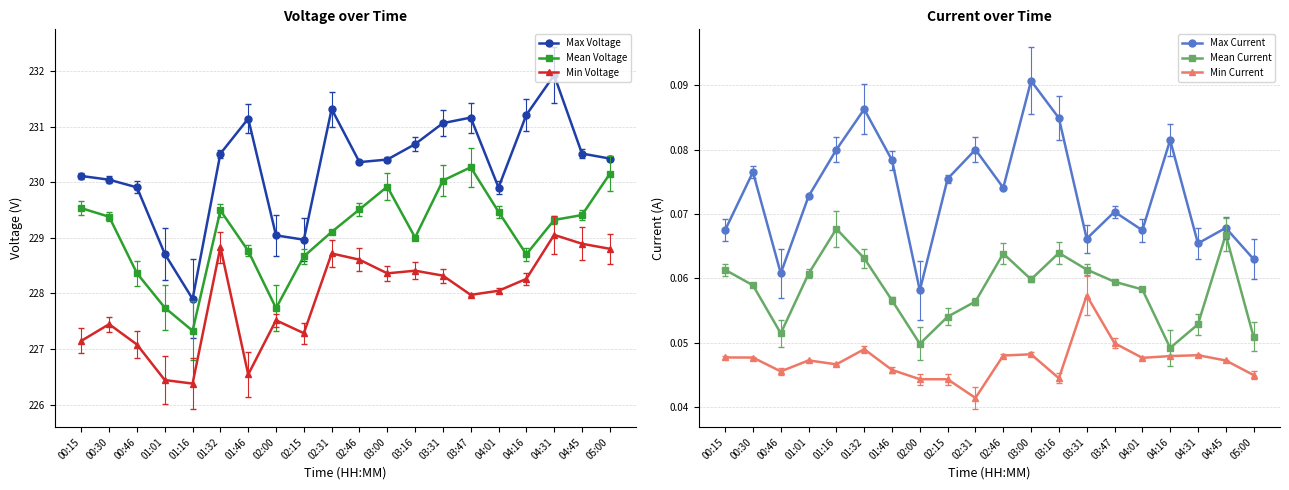

What is the minimum value for Mean Voltage?

227.3